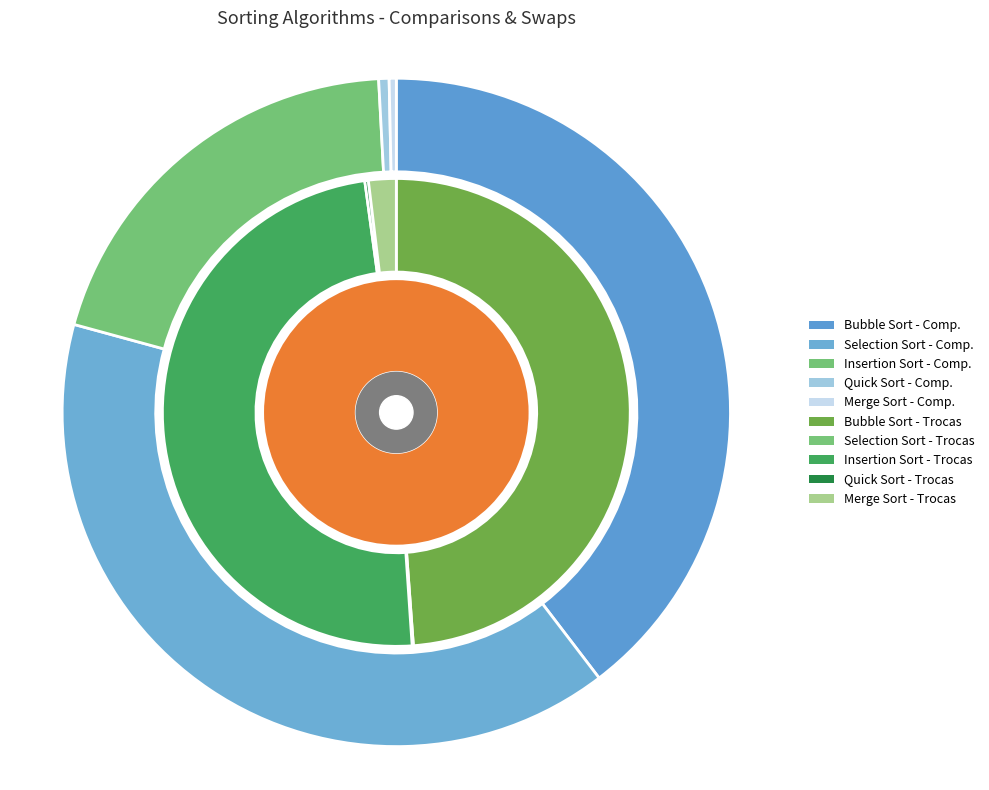

To the nearest percent, what is the average slice percentage?

20%